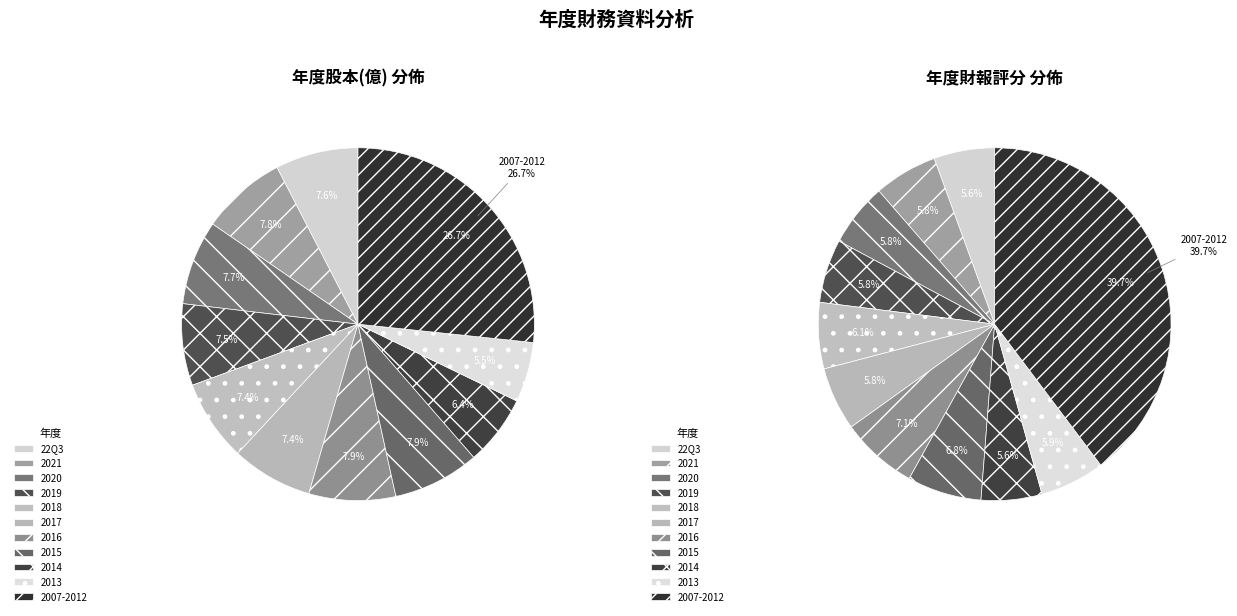

To the nearest percent, what percentage of the pie is 2013?

6%